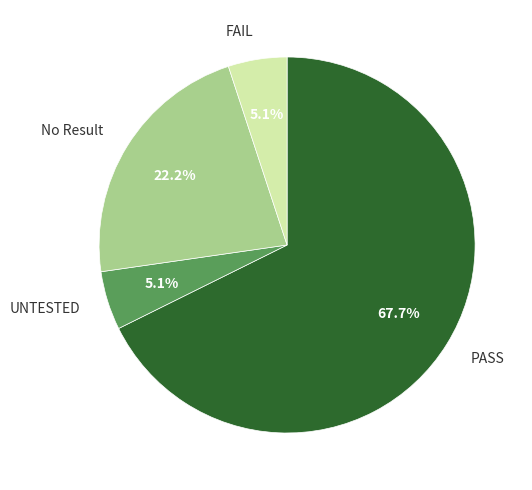

What portion of the pie excludes UNTESTED?

94.9%